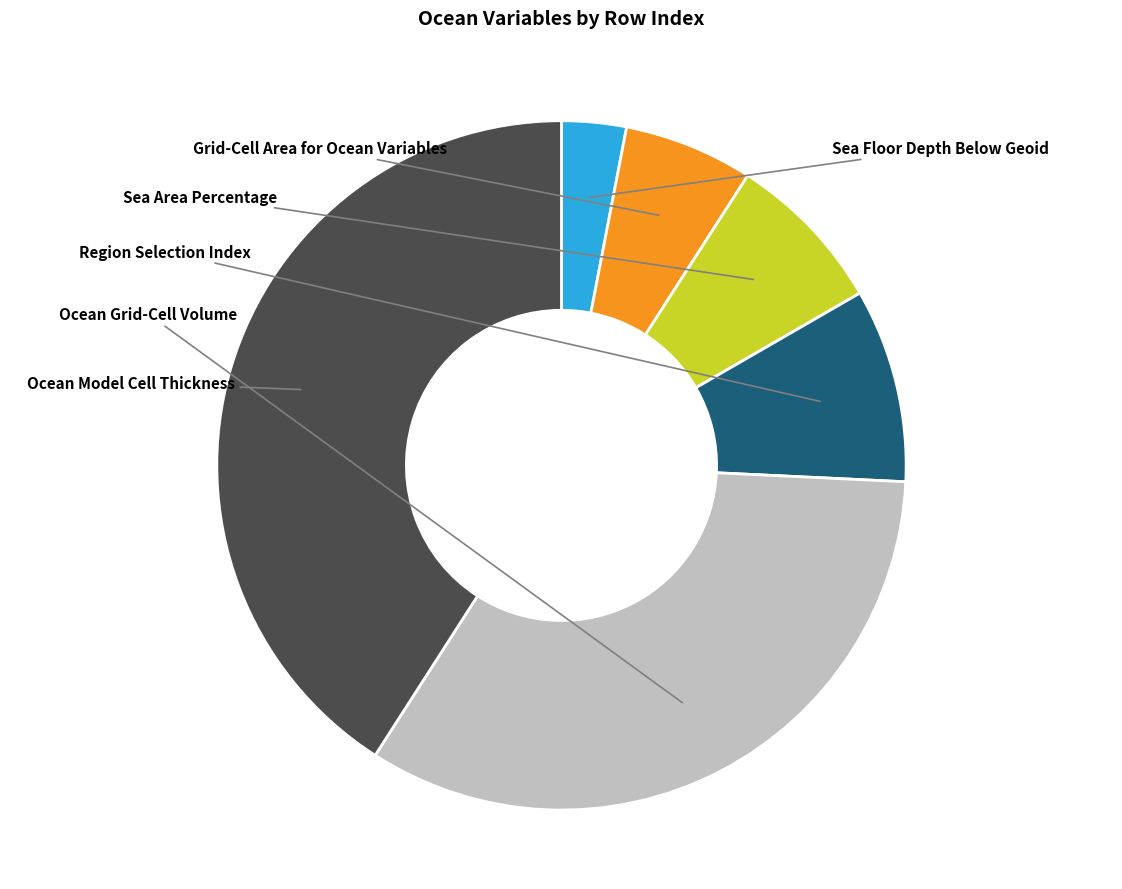

Count the number of slices in the pie.

6